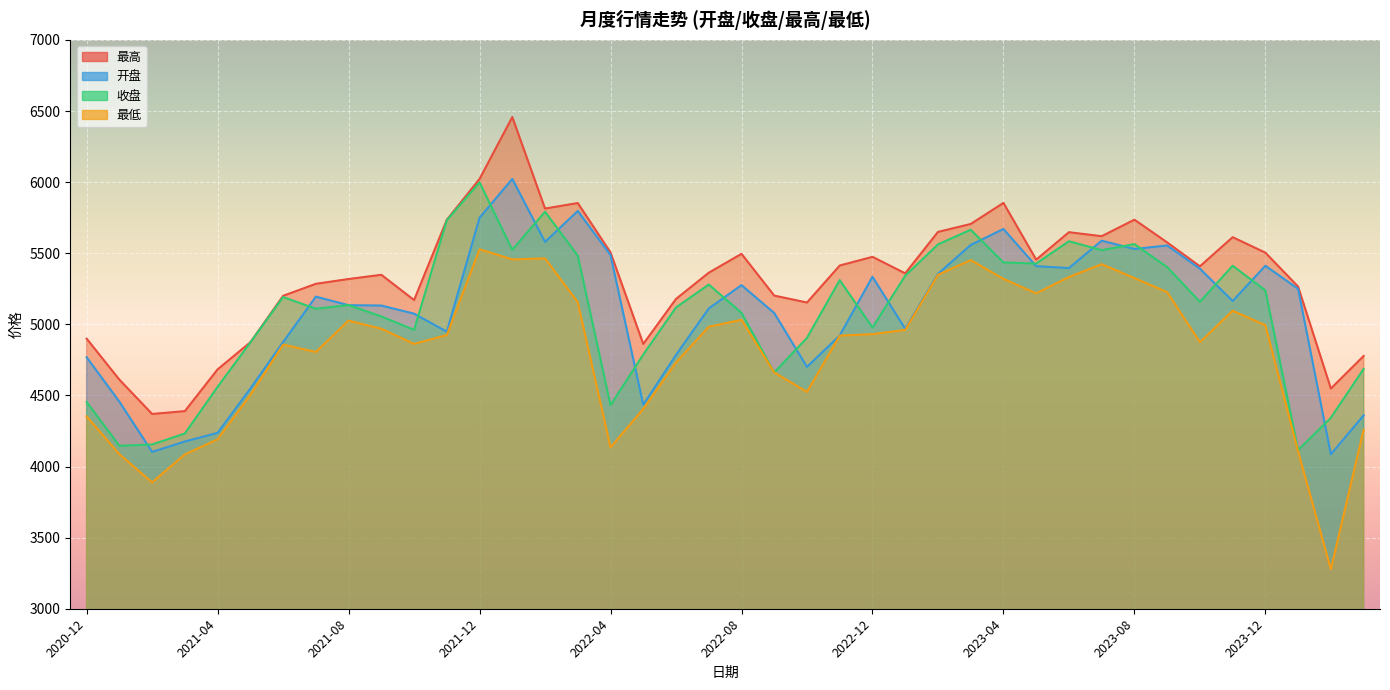

The 开盘 series shows 5797.0 at 2022-03. True or false?

True